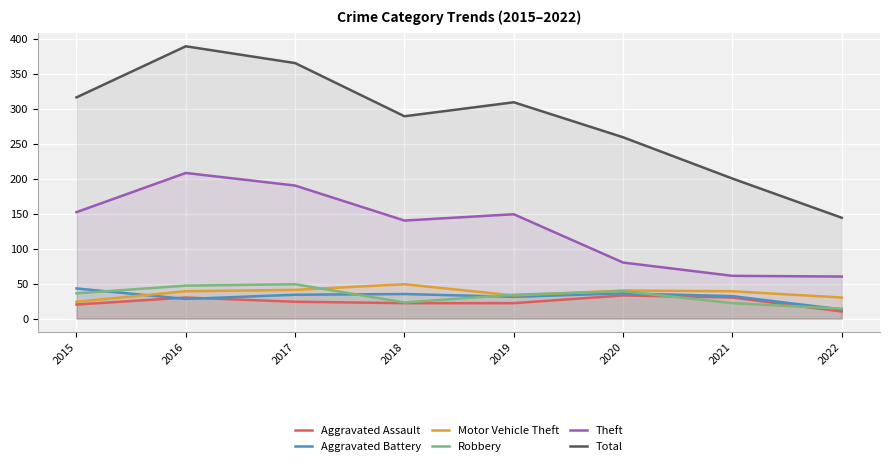

At how many categories does at least one series exceed 133?

8